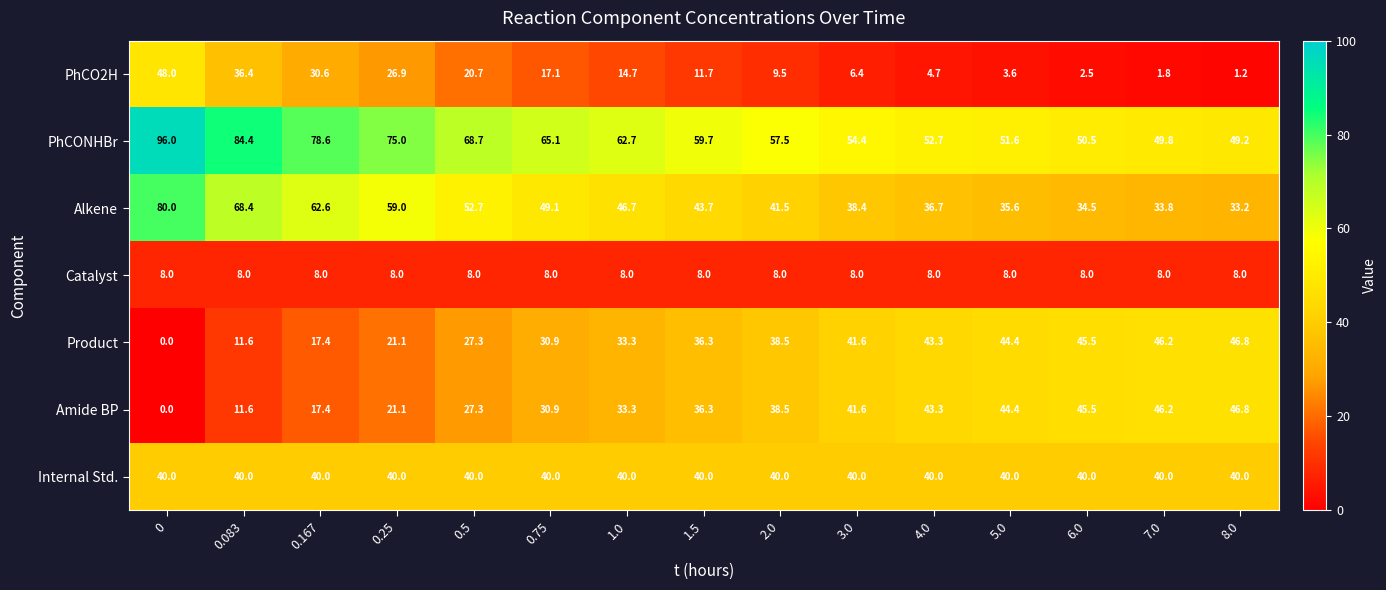

Where does the Amide BP series first go above 36?

1.5